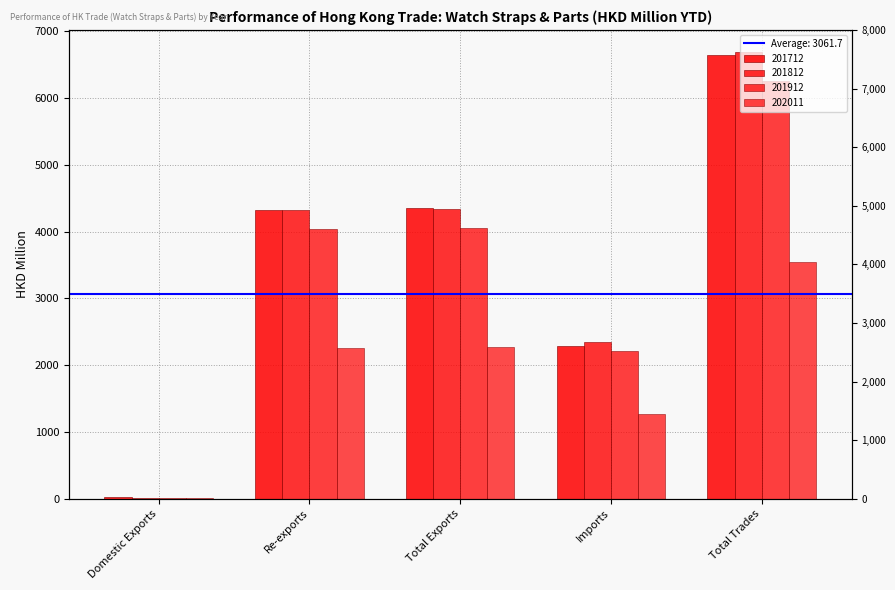

What is the value of the 201712 bar at the 2nd from the left?

4326.4